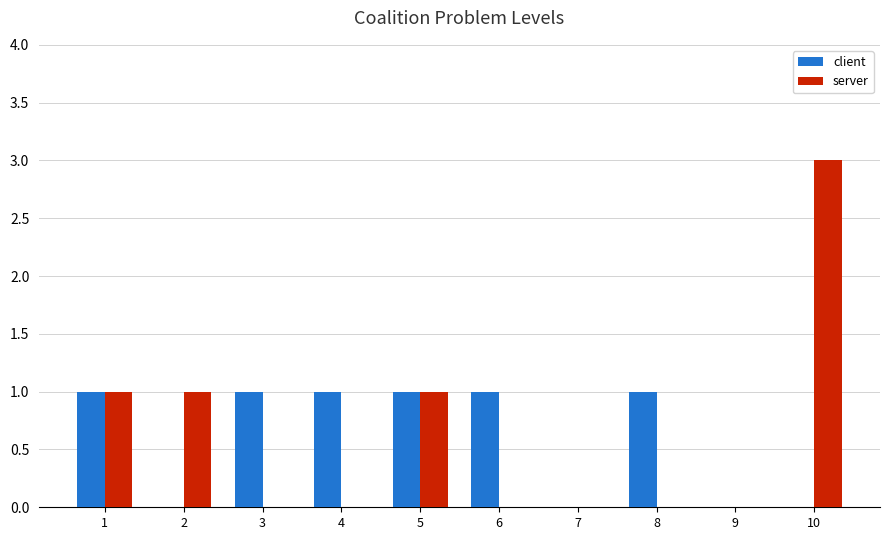

How many server values are between 0 and 1?

9